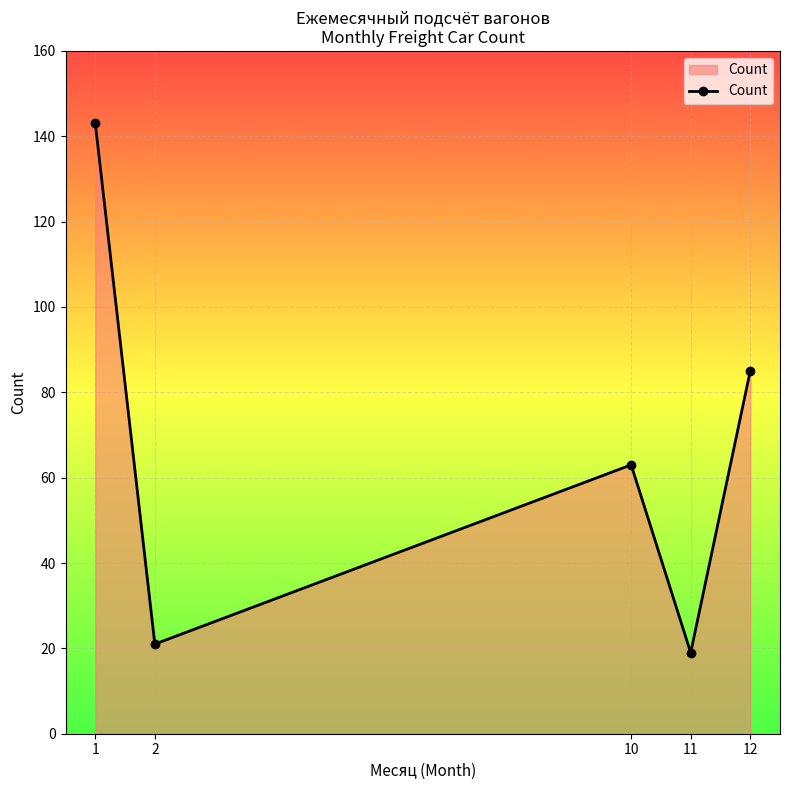

At which label is the value closest to 81?

12